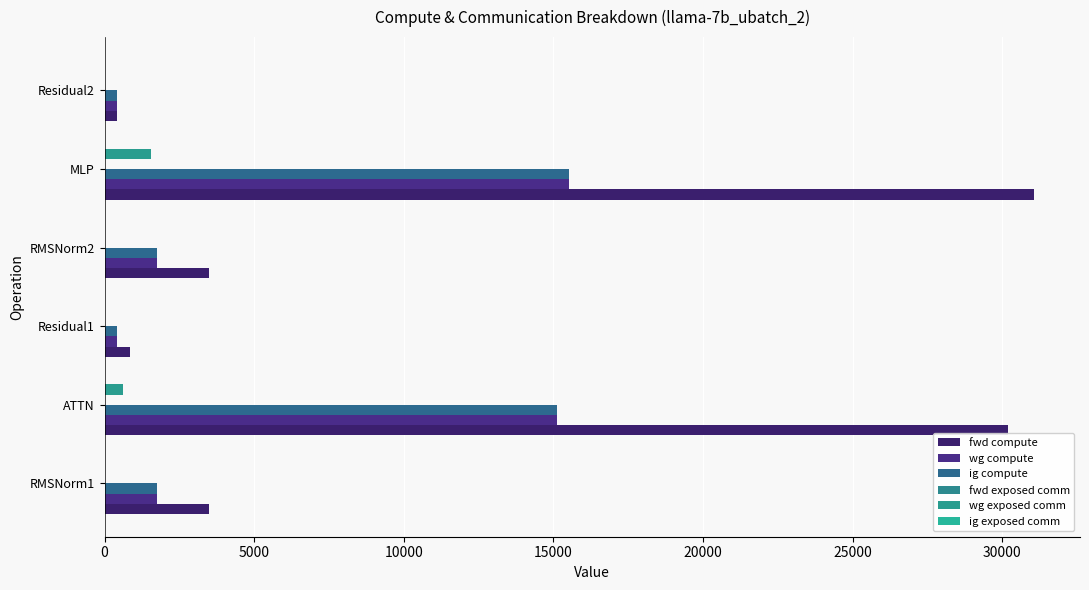

What is the sum of all ig compute values?

34951.8